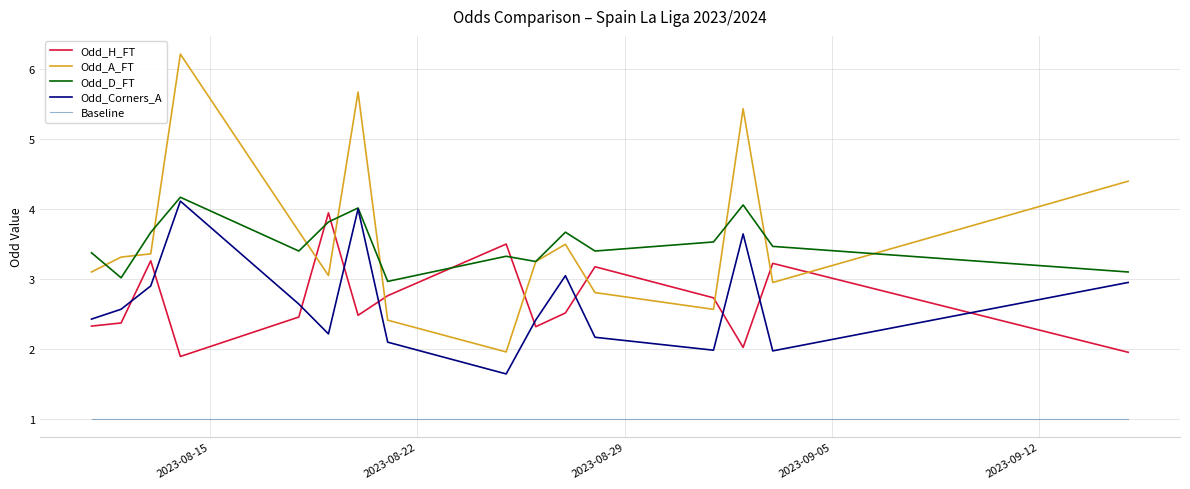

What is the minimum value for Odd_A_FT?

2.0